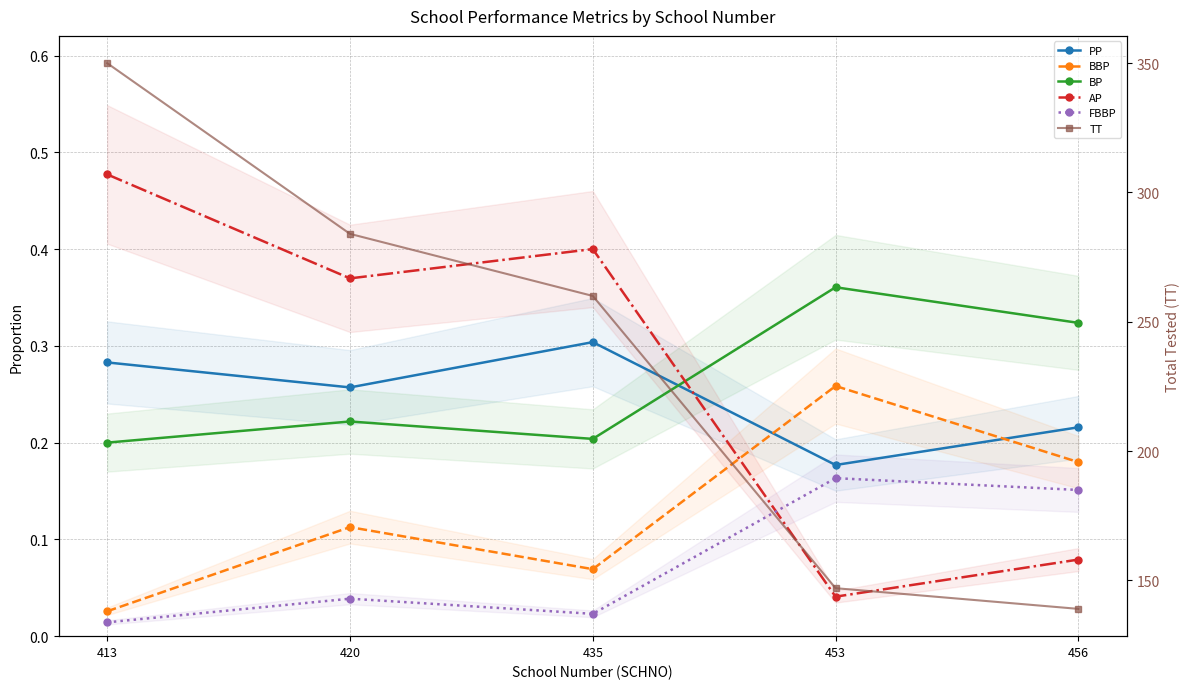

The PP series shows 0.3 at 435. True or false?

True